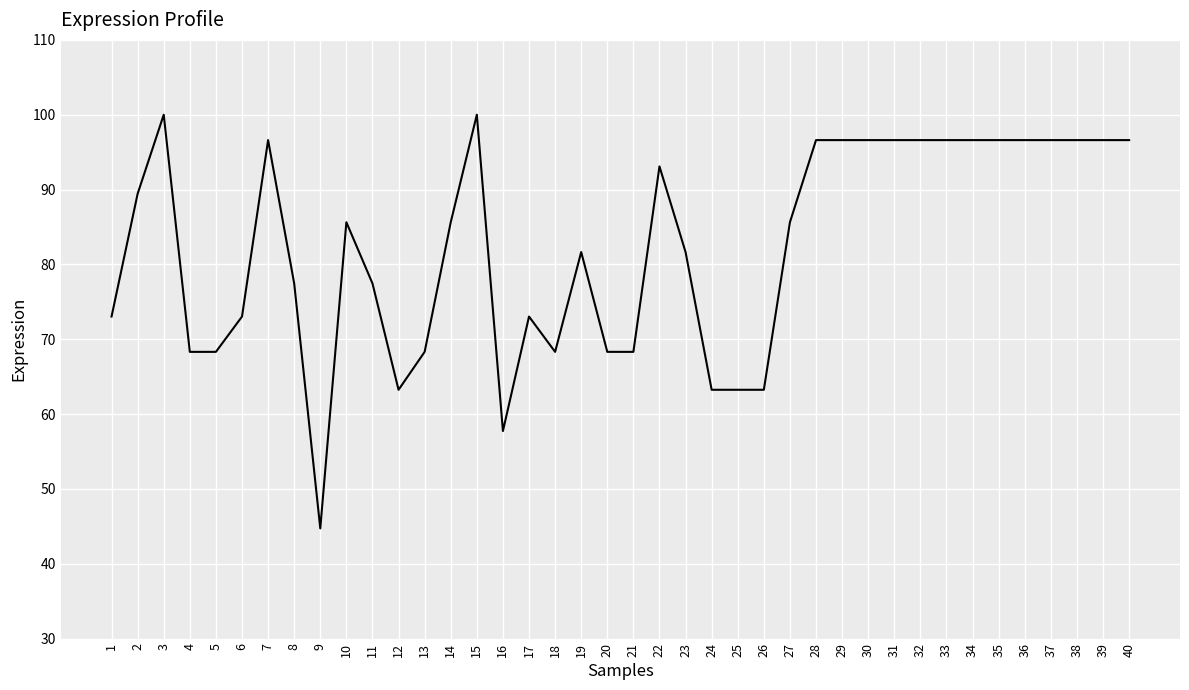

Reading left to right, list all the values displayed in this chart.

73.0	89.4	100.0	68.3	68.3	73.0	96.6	77.5	44.7	85.6	77.5	63.2	68.3	85.6	100.0	57.7	73.0	68.3	81.6	68.3	68.3	93.1	81.6	63.2	63.2	63.2	85.6	96.6	96.6	96.6	96.6	96.6	96.6	96.6	96.6	96.6	96.6	96.6	96.6	96.6